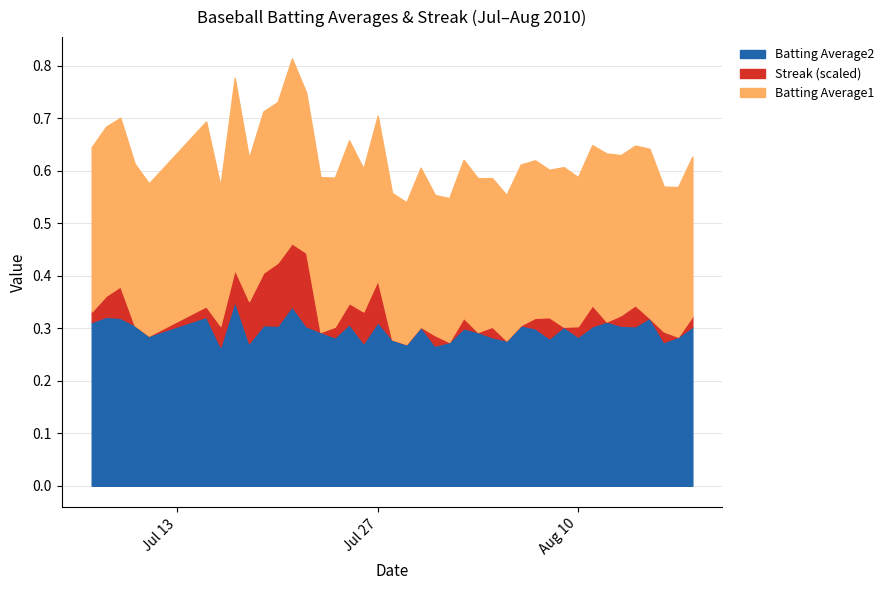

True or false: Batting Average2 and Batting Average1 intersect in this chart.

False